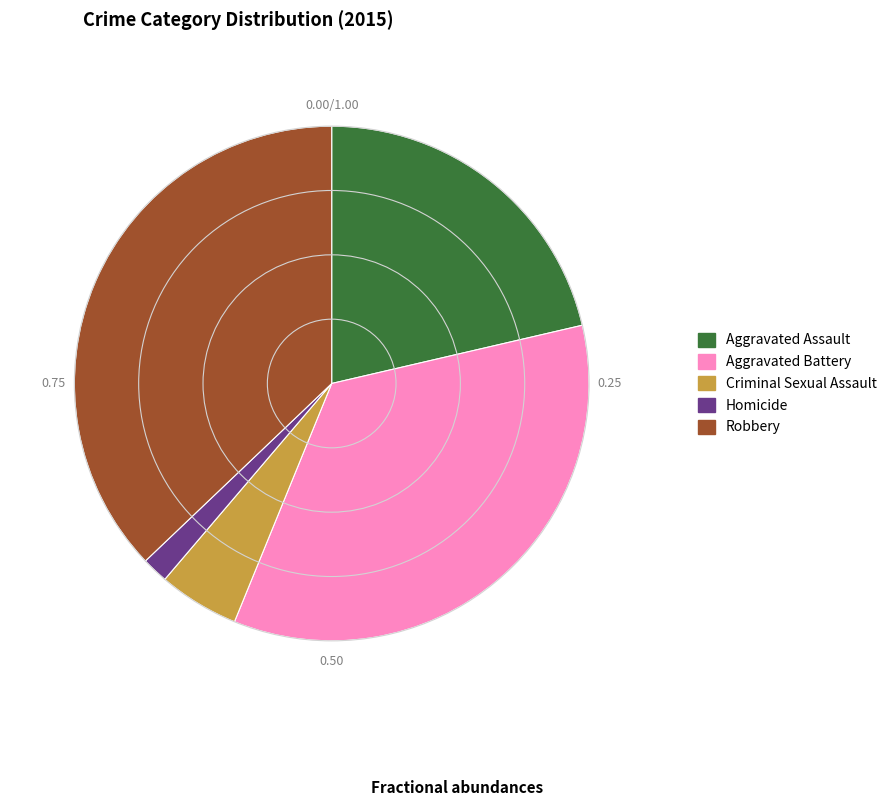

How many segments does this pie chart have?

5